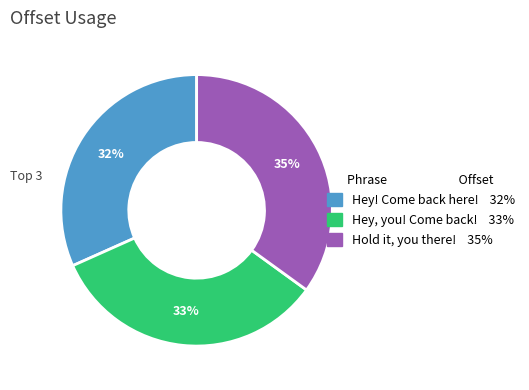

Count the number of slices in the pie.

3